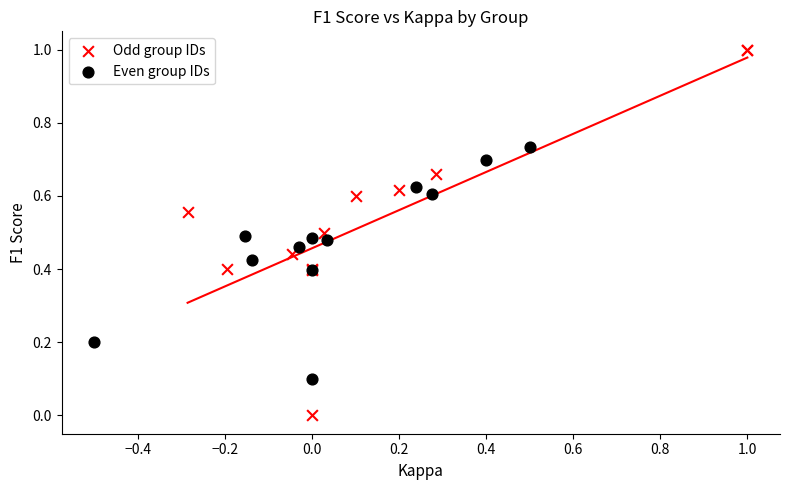

What are all the series names shown in the legend?

Odd group IDs, Even group IDs